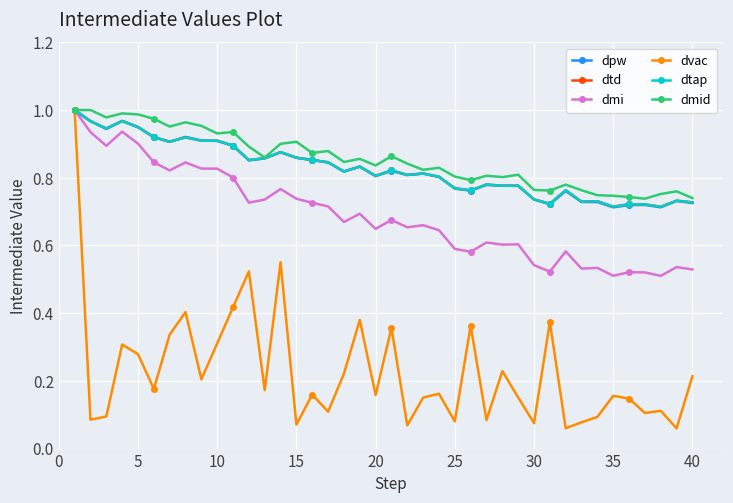

Which series has the largest total across all categories?

dmid